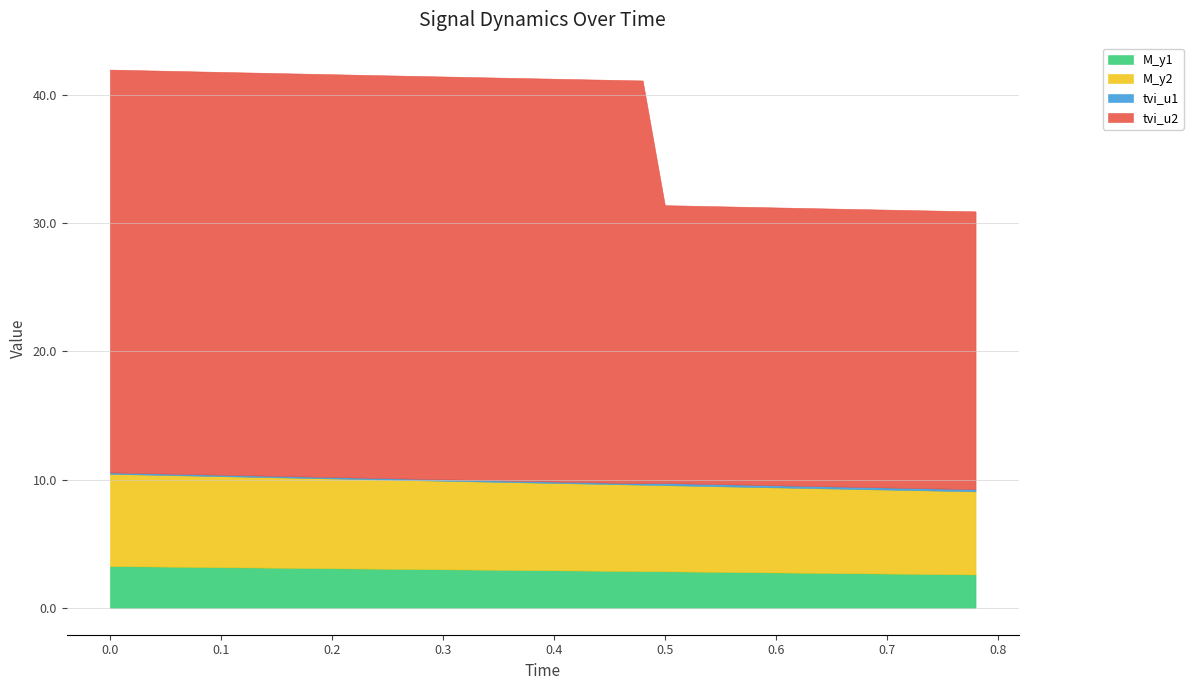

What is the maximum value for tvi_u2?

31.4